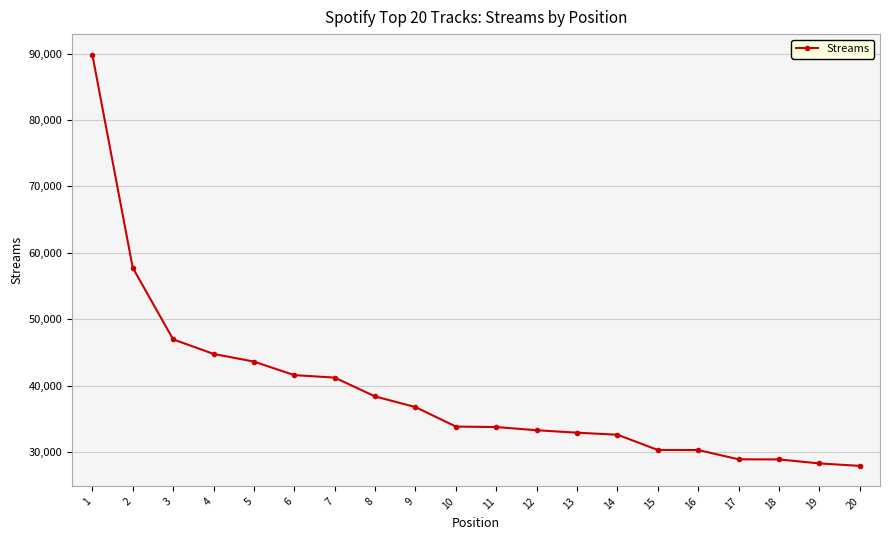

Between 8 and 17, which is larger?

8